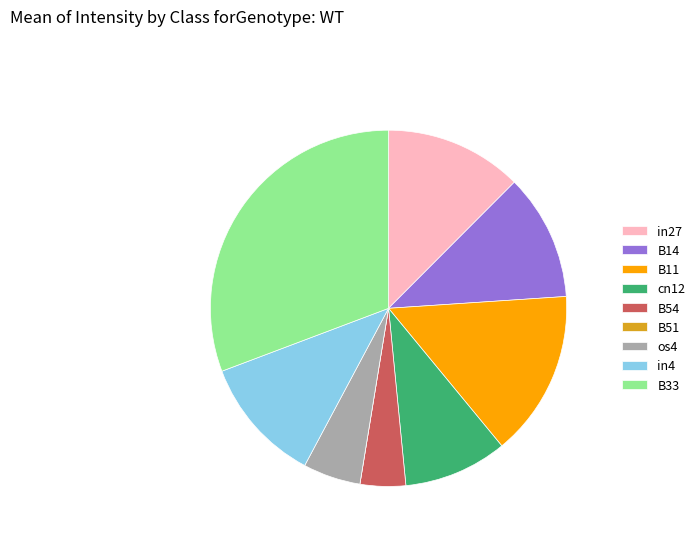

Does B14 represent more than half of the total?

No